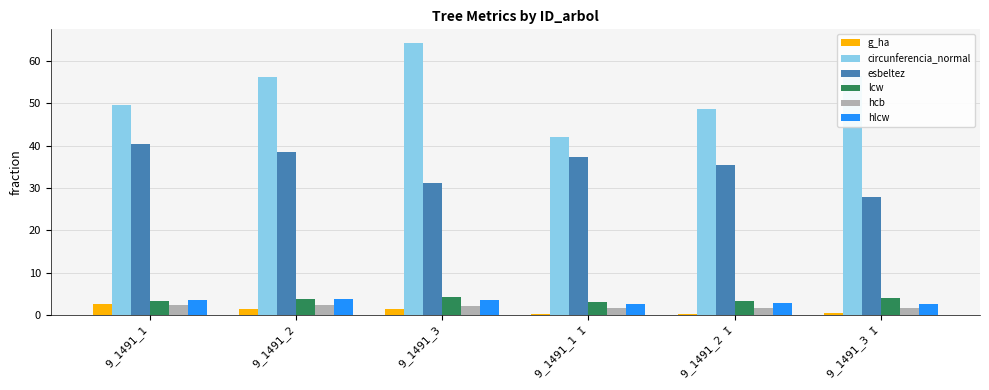

Is it true that esbeltez equals 35.5 at 9_1491_2 I?

True